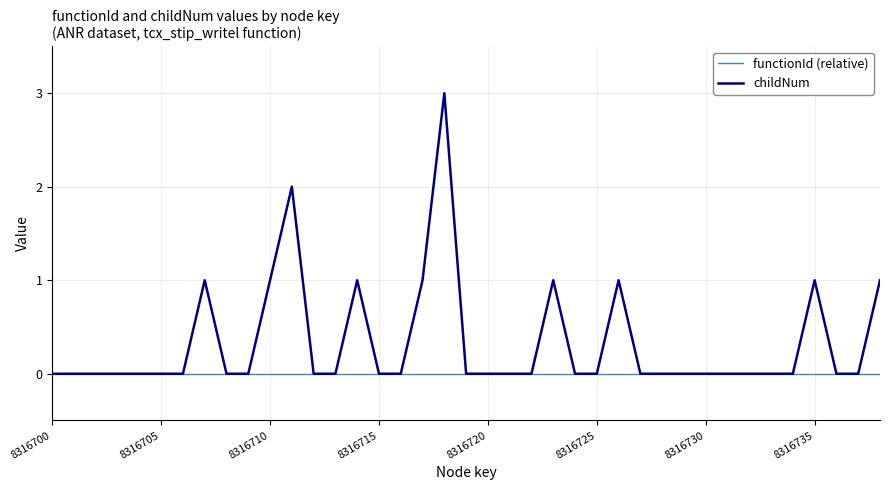

Which series has the largest total across all categories?

childNum